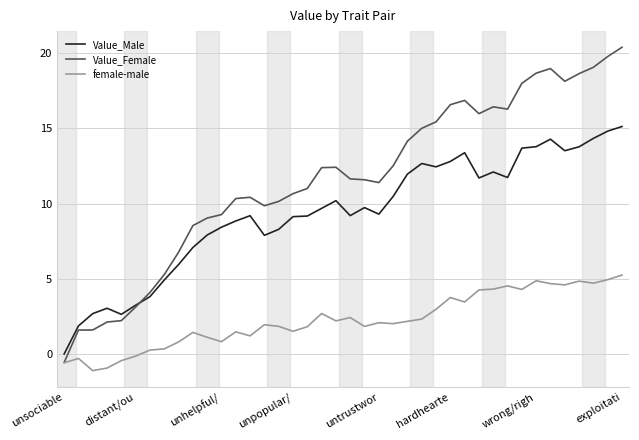

Which series has the largest total across all categories?

Value_Female